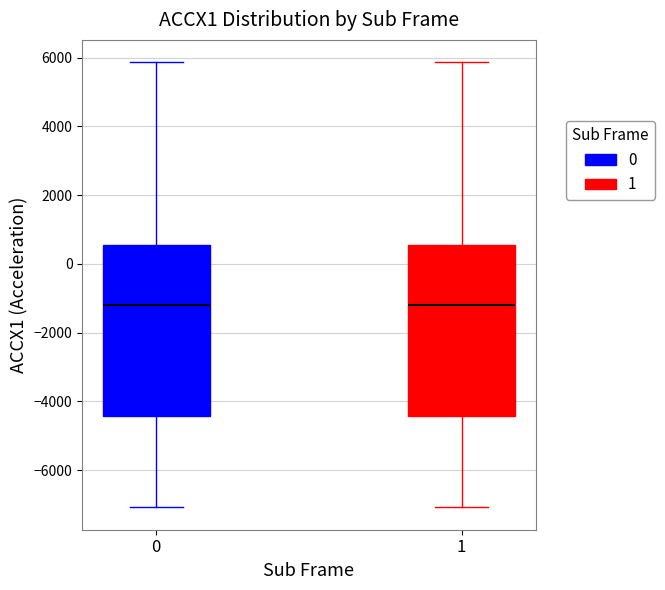

Reading left to right, transcribe this box plot: for each box, give where its median line is, the range the box spans, and where its two whiskers end, as read against the y-axis. The values are not printed on the chart, so give them approximately, as read against the axis.

0: median -1200, box -4400 to 600, whiskers -7000 to 5800
1: median -1200, box -4400 to 600, whiskers -7000 to 5800